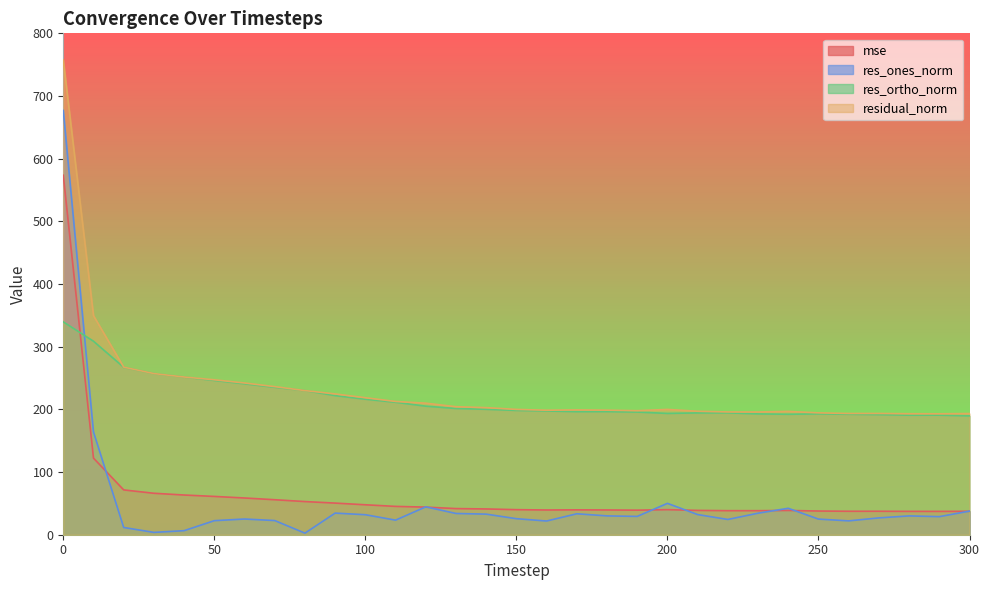

True or false: res_ones_norm and mse cross at least once.

True